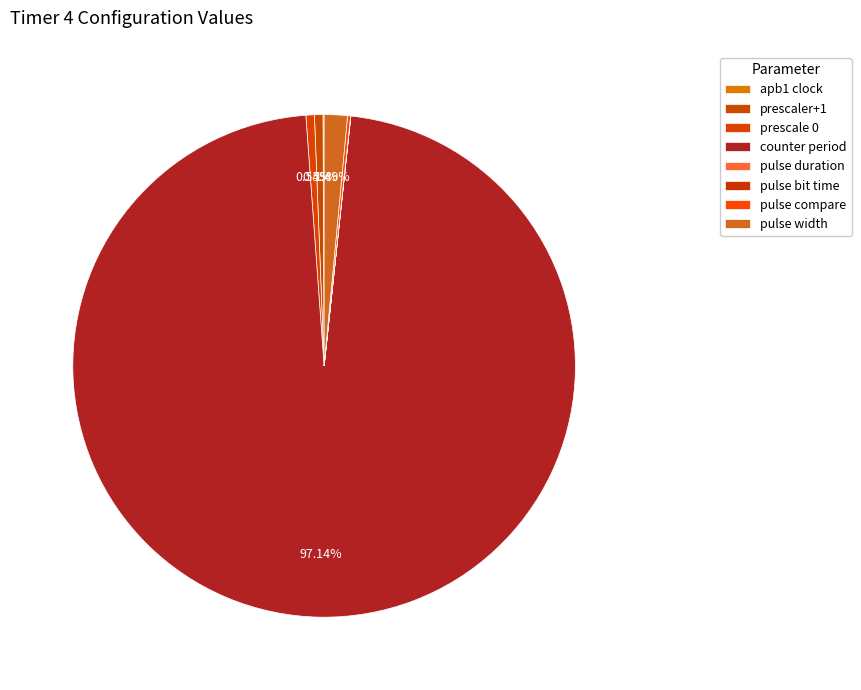

What is the ratio of the value at prescaler+1 to the value at apb1 clock?

7.6